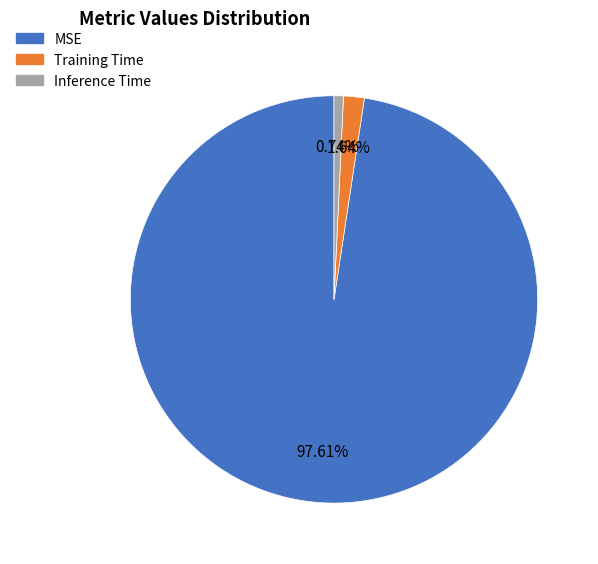

Does MSE account for over 50% of the chart?

Yes